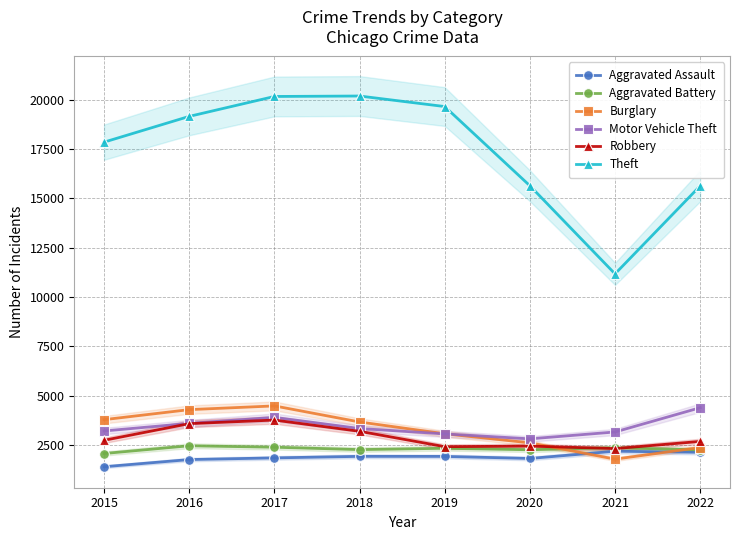

What is the value of the Burglary point at the 7th from the left?

1791